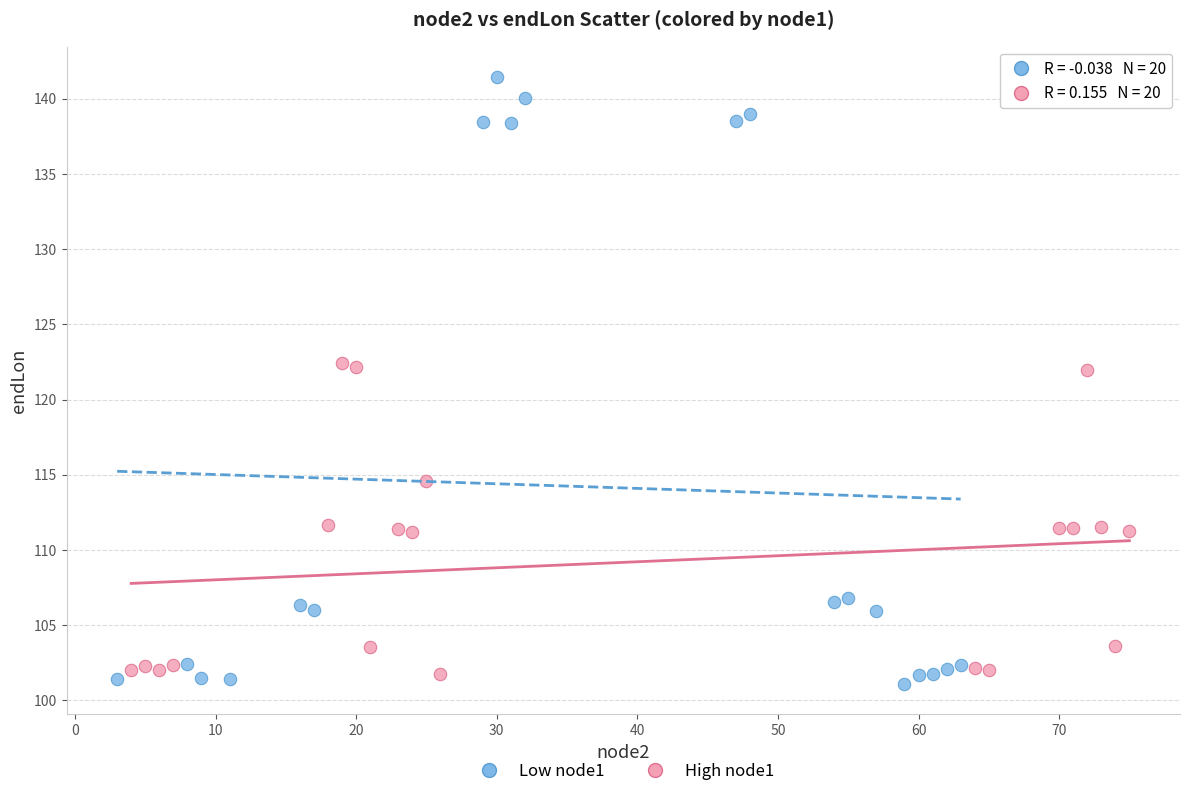

Which series has the widest spread of Y values?

Low node1